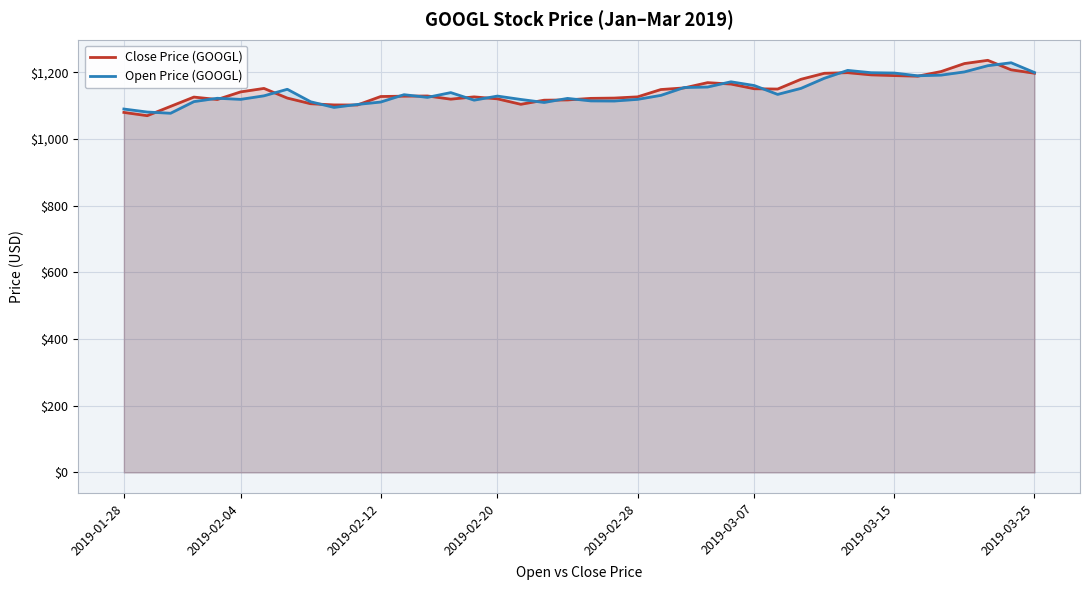

Reading right to left, what are all the values shown in this chart?

Close Price (GOOGL): 1197.4	1207.7	1236.1	1226.4	1202.5	1188.6	1190.3	1192.5	1199.1	1197.2	1179.3	1150.0	1150.8	1164.9	1169.2	1153.4	1148.5	1126.6	1122.9	1122.0	1117.3	1116.6	1104.2	1120.6	1126.5	1119.6	1129.2	1128.6	1127.6	1102.1	1102.4	1105.9	1122.9	1151.9	1141.4	1118.6	1125.9	1098.0	1070.1	1079.9
Open Price (GOOGL): 1199.6	1228.8	1220.0	1201.4	1191.7	1189.7	1198.0	1199.0	1205.9	1182.3	1152.0	1133.9	1160.5	1171.8	1156.0	1154.6	1131.0	1119.0	1114.0	1114.4	1121.9	1109.7	1118.8	1128.9	1116.6	1139.3	1125.0	1133.0	1111.0	1103.8	1094.9	1111.8	1149.3	1129.6	1119.0	1122.3	1112.2	1077.4	1081.0	1090.1